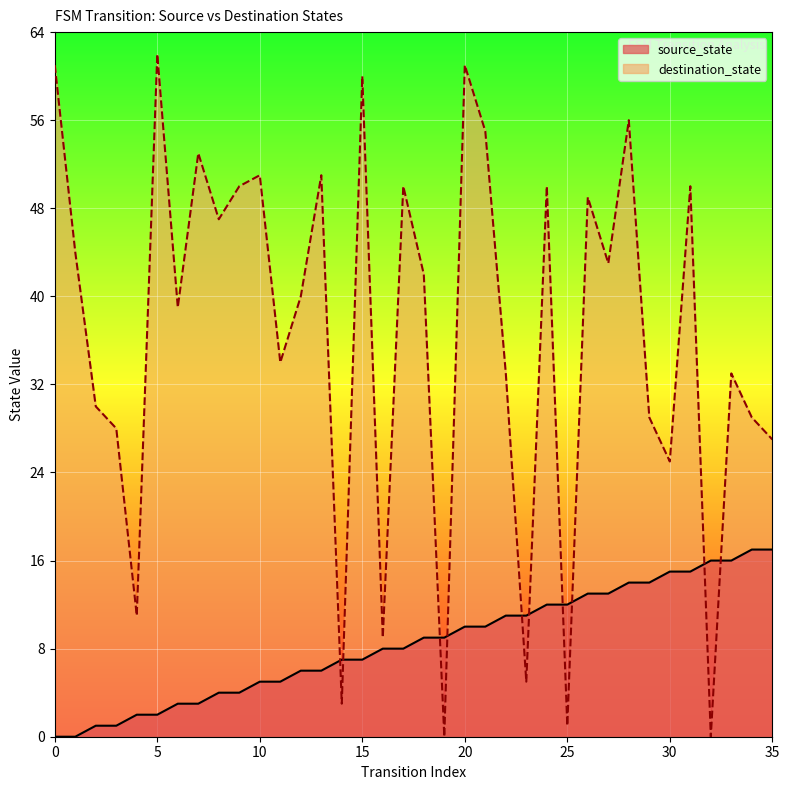

True or false: source_state and destination_state cross at least once.

True